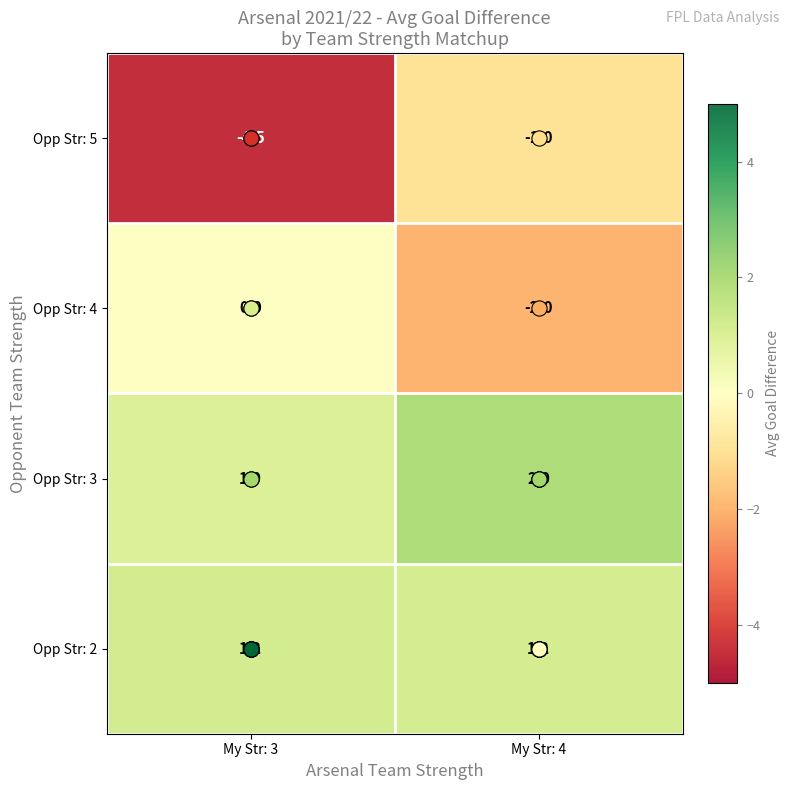

Which series has the largest total across all categories?

Opp Str: 3